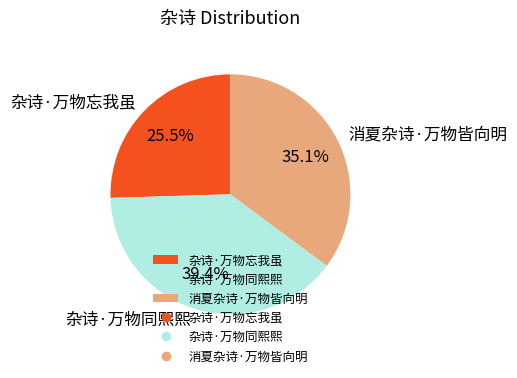

Which has a higher value, 杂诗·万物忘我虽 or 杂诗·万物同熙熙?

杂诗·万物同熙熙